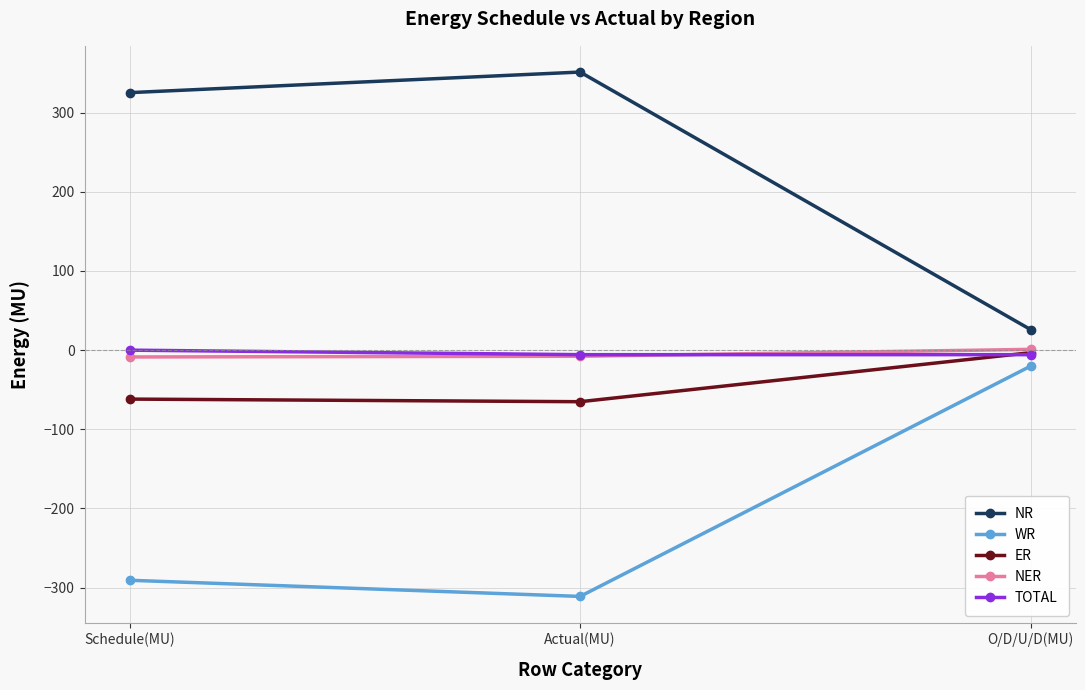

Which label corresponds to the smallest value in the chart?

Actual(MU)